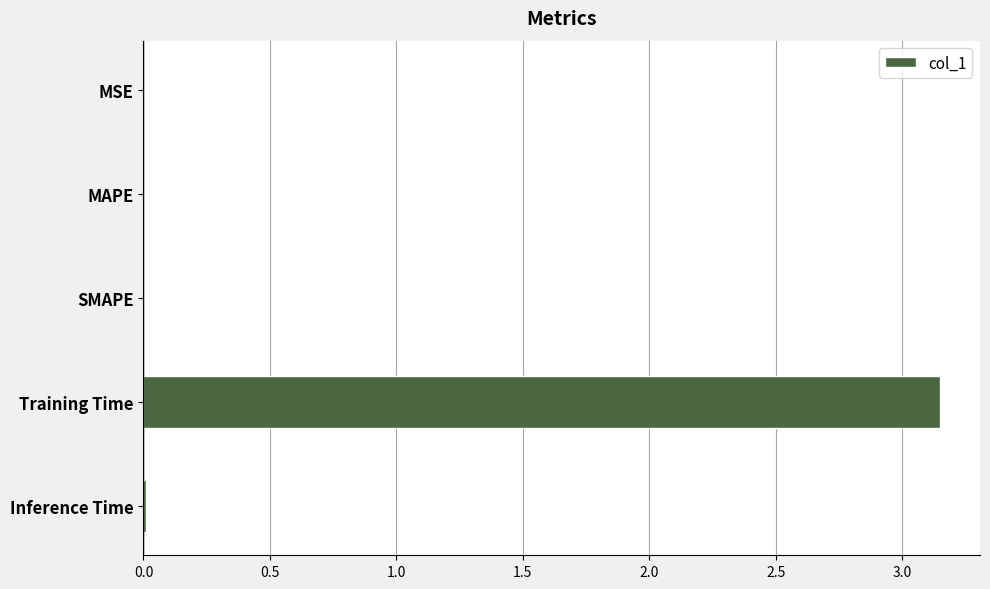

What is the sum of all values?

3.2